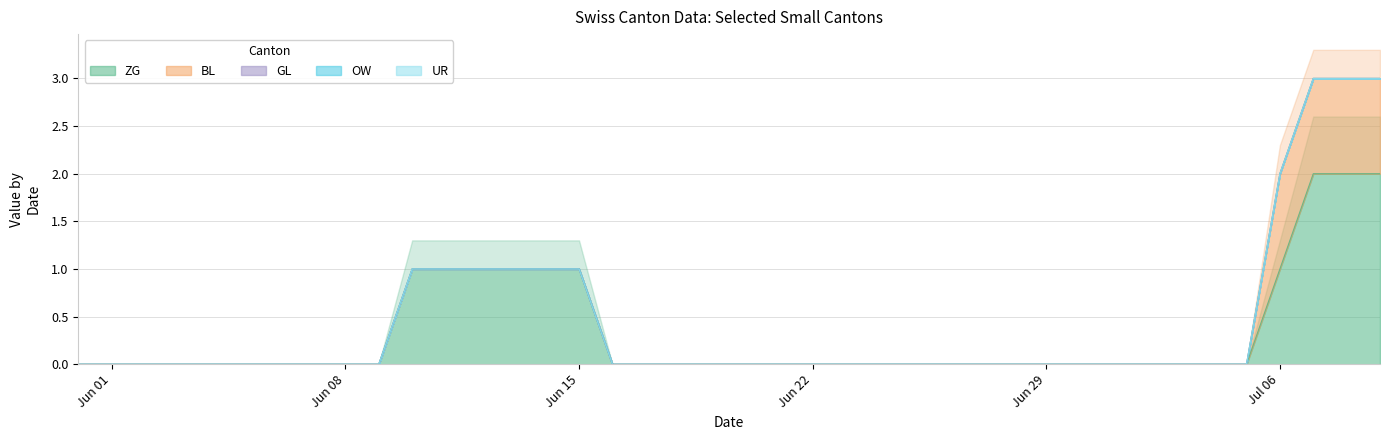

At which label does ZG reach its minimum?

2020-05-31